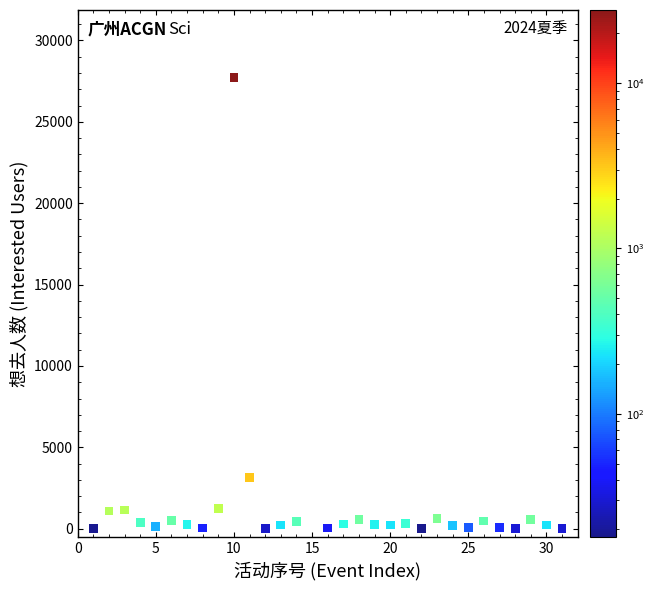

What is the range of X values (max minus min)?

30